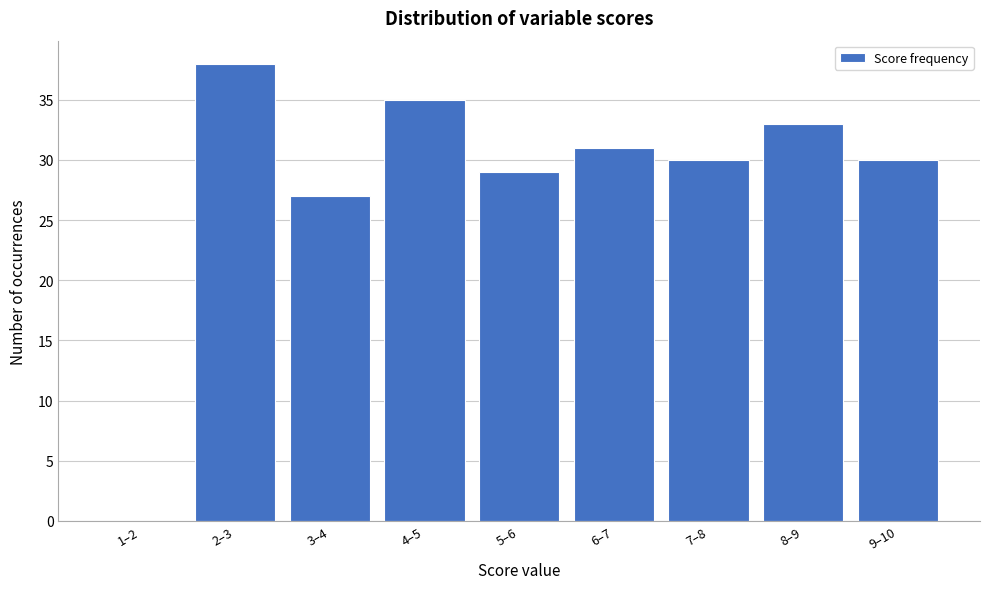

Reading right to left, transcribe all the data shown in this chart.

9–10=30	8–9=33	7–8=30	6–7=31	5–6=29	4–5=35	3–4=27	2–3=38	1–2=0